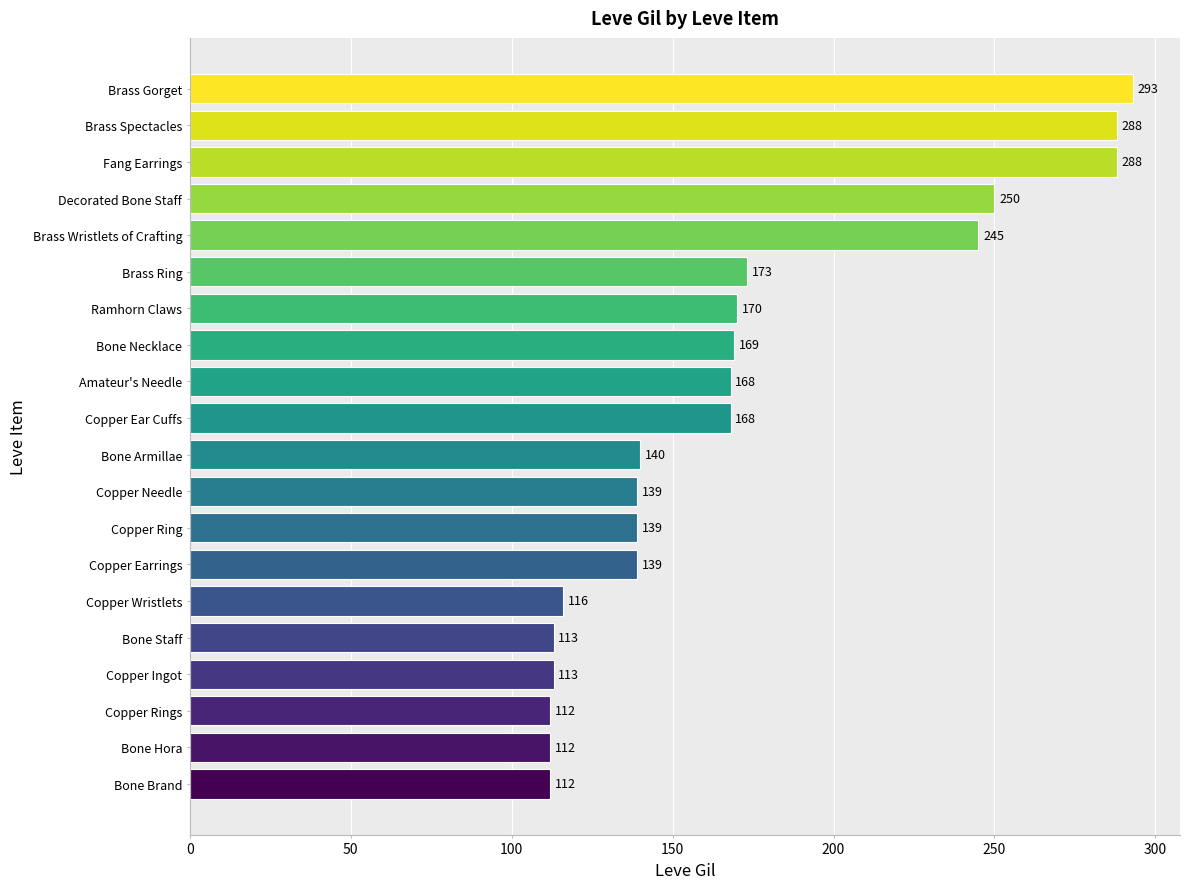

How many categories are shown in the chart?

20